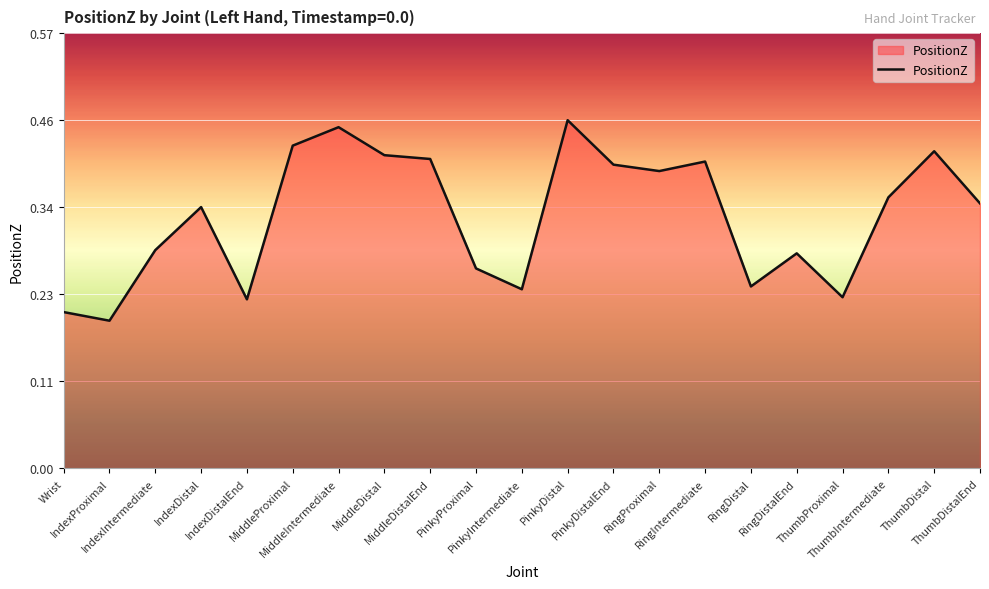

How many lines are shown in the chart?

1